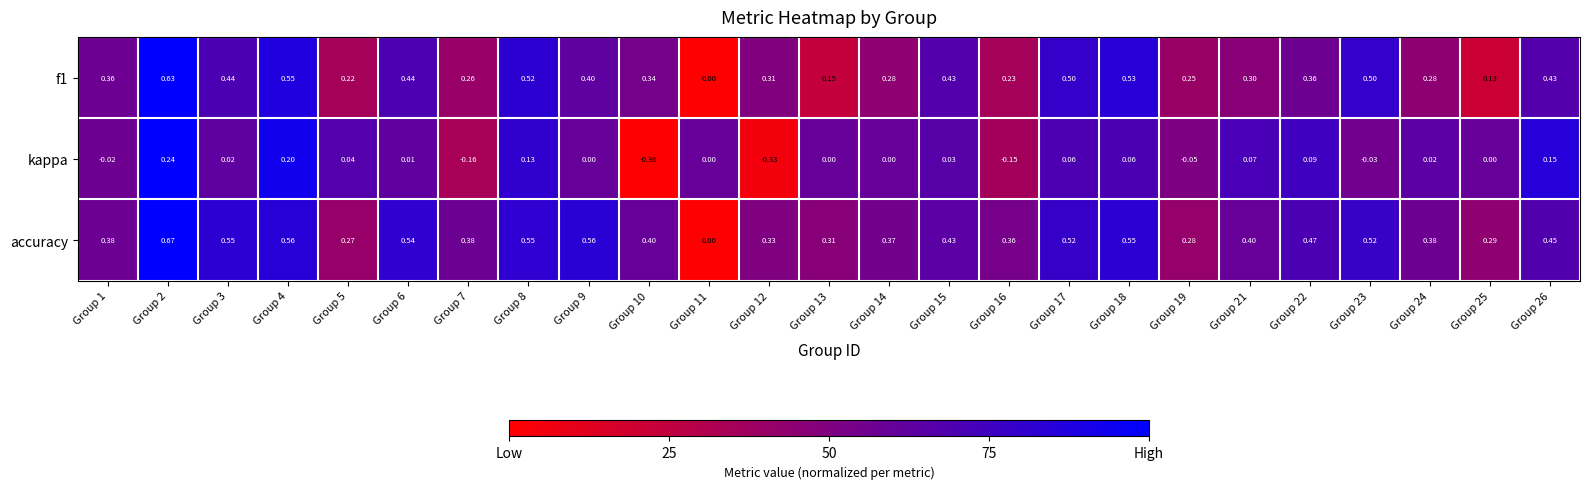

Which series has the largest range (max minus min)?

accuracy